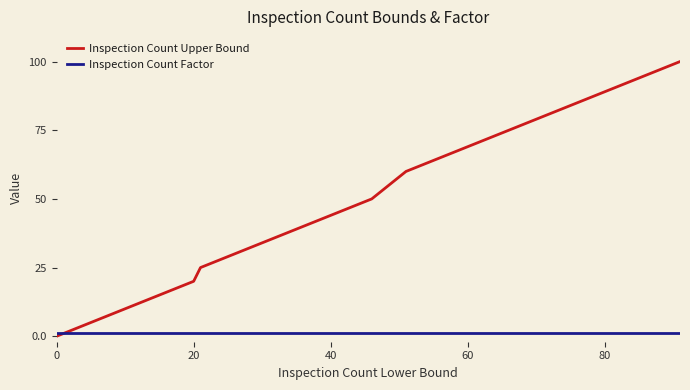

Reading left to right, list all the values displayed in this chart.

Inspection Count Upper Bound: 0	1	2	3	4	5	6	7	8	9	10	11	12	13	14	15	16	17	18	19	20	25	30	35	40	45	50	60	70	80	90	100
Inspection Count Factor: 1	1	1	1	1	1	1	1	1	1	1	1	1	1	1	1	1	1	1	1	1	1	1	1	1	1	1	1	1	1	1	1